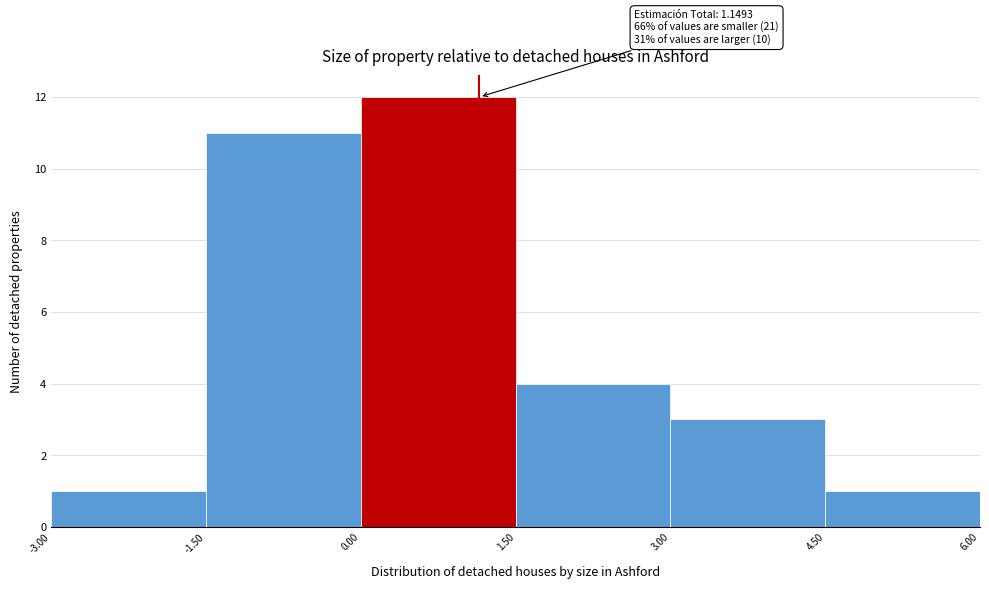

Which range on the x-axis has the tallest bar?

0.00 to 1.50